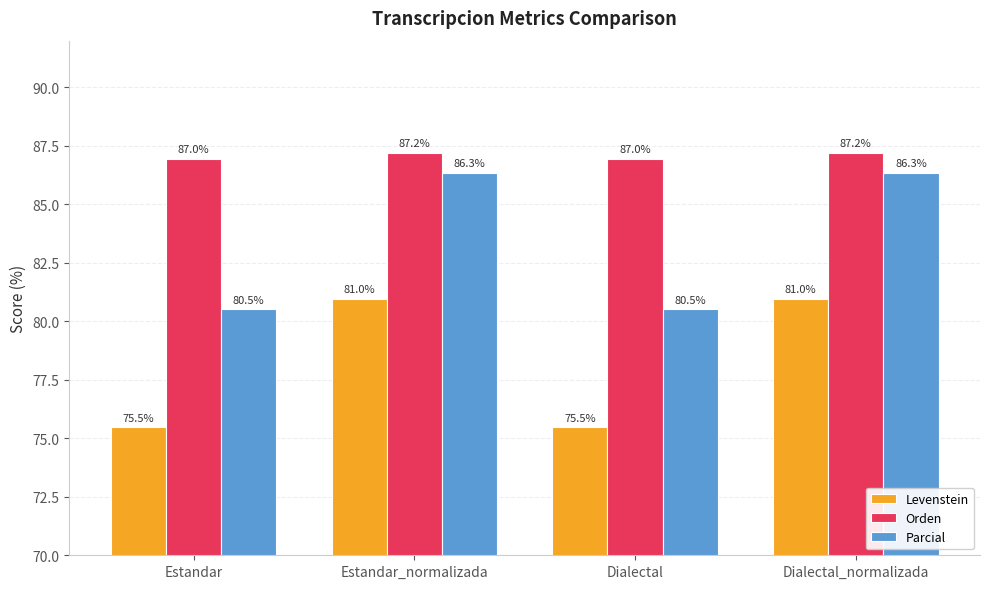

What is the difference between the maximum and second lowest values in the Levenstein series?

5.5